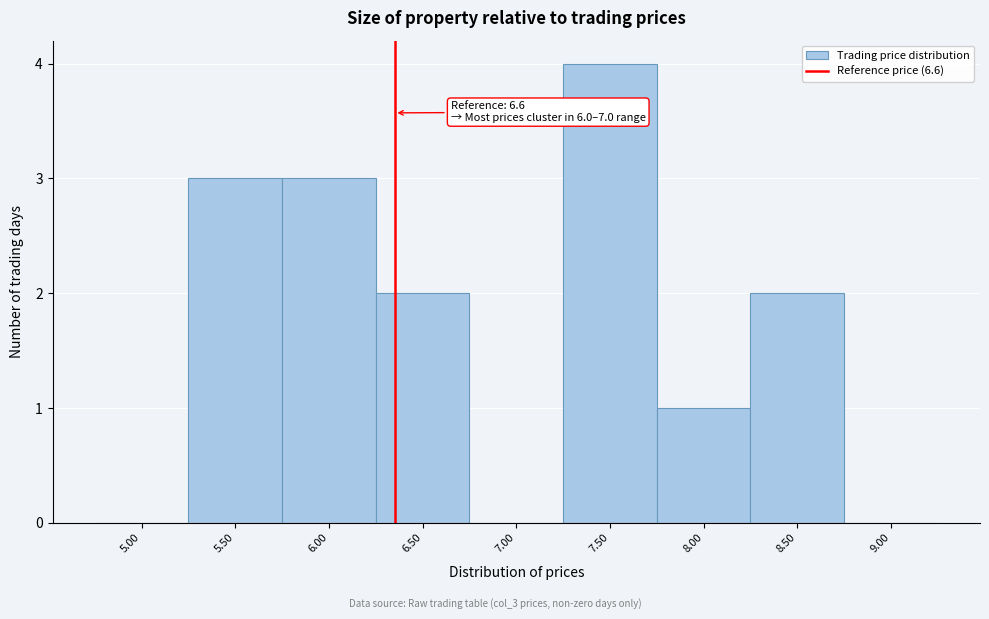

Reading left to right, what are all the values shown in this chart?

5.00=0	5.50=3	6.00=3	6.50=2	7.00=0	7.50=4	8.00=1	8.50=2	9.00=0